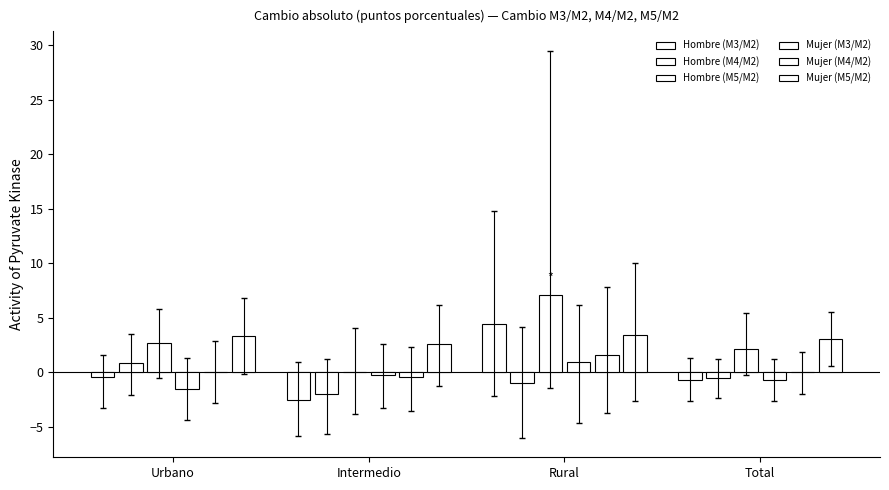

What position from the right is Rural?

2